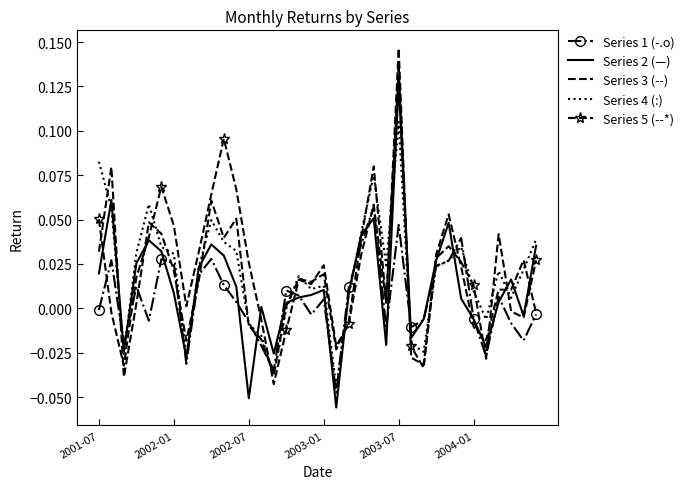

What is the difference between the maximum and minimum values in the Series 1 (-.o) series?

0.1